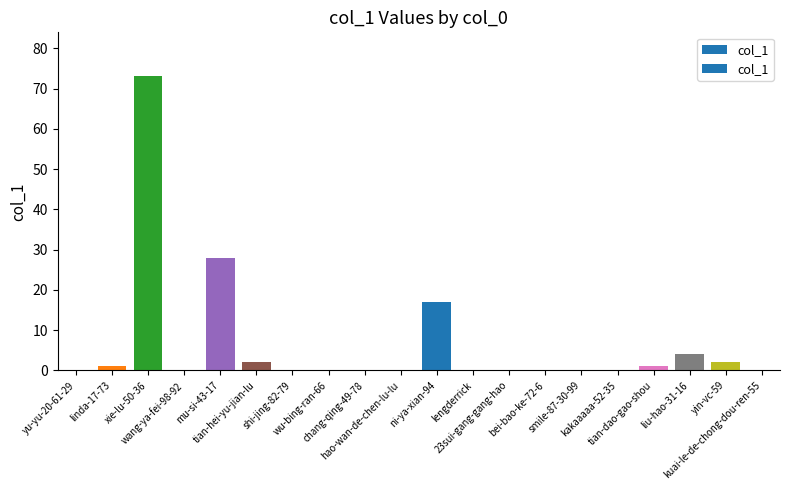

The chart shows a value of 0 at shi-jing-82-79. True or false?

True